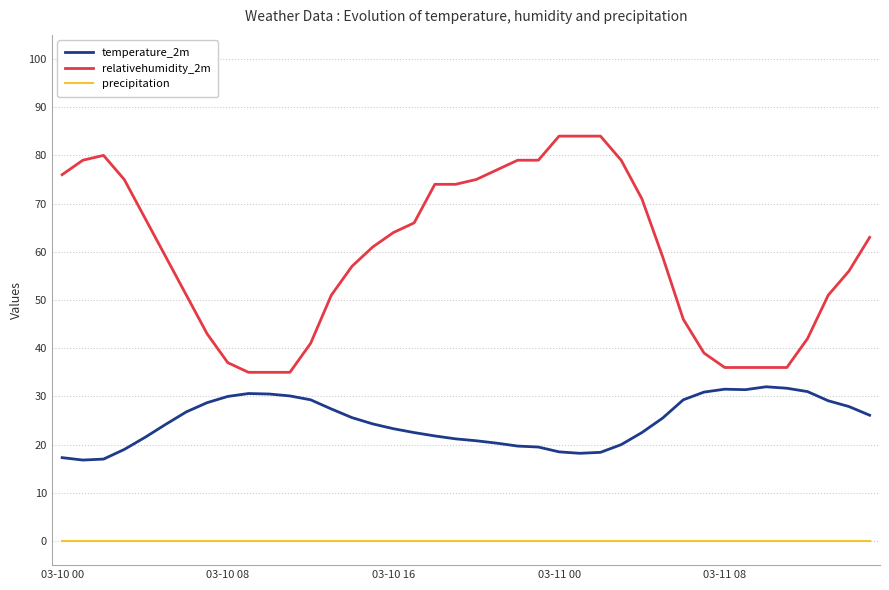

Which series has the largest range (max minus min)?

relativehumidity_2m